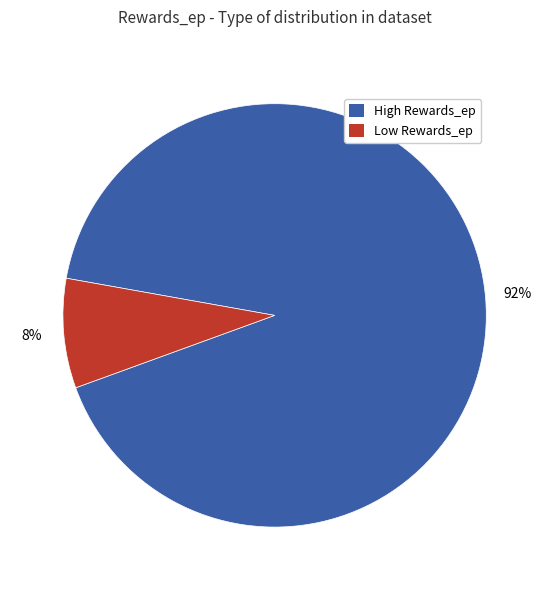

The High Rewards_ep slice represents 92% of the pie. True or false?

True